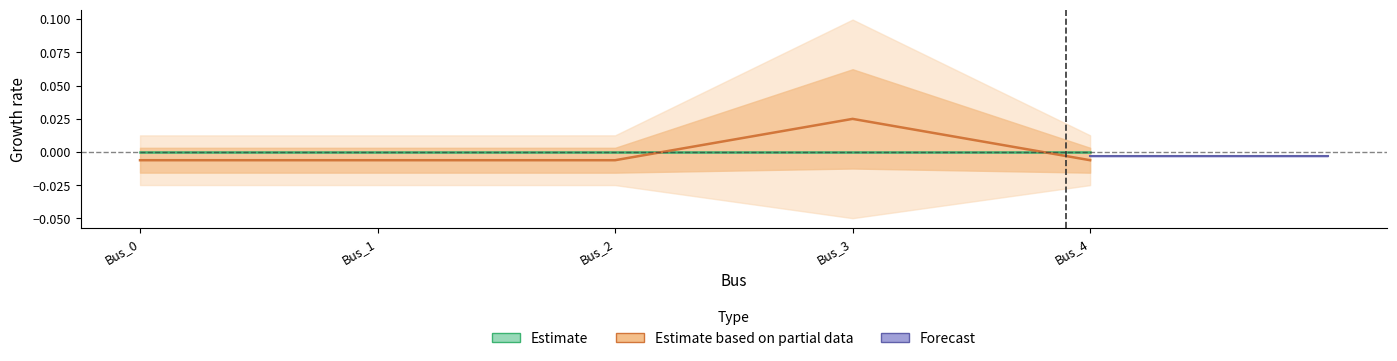

True or false: pf_ikss_b_ka (Partial) has a value of -0.0 at Bus_1.

False